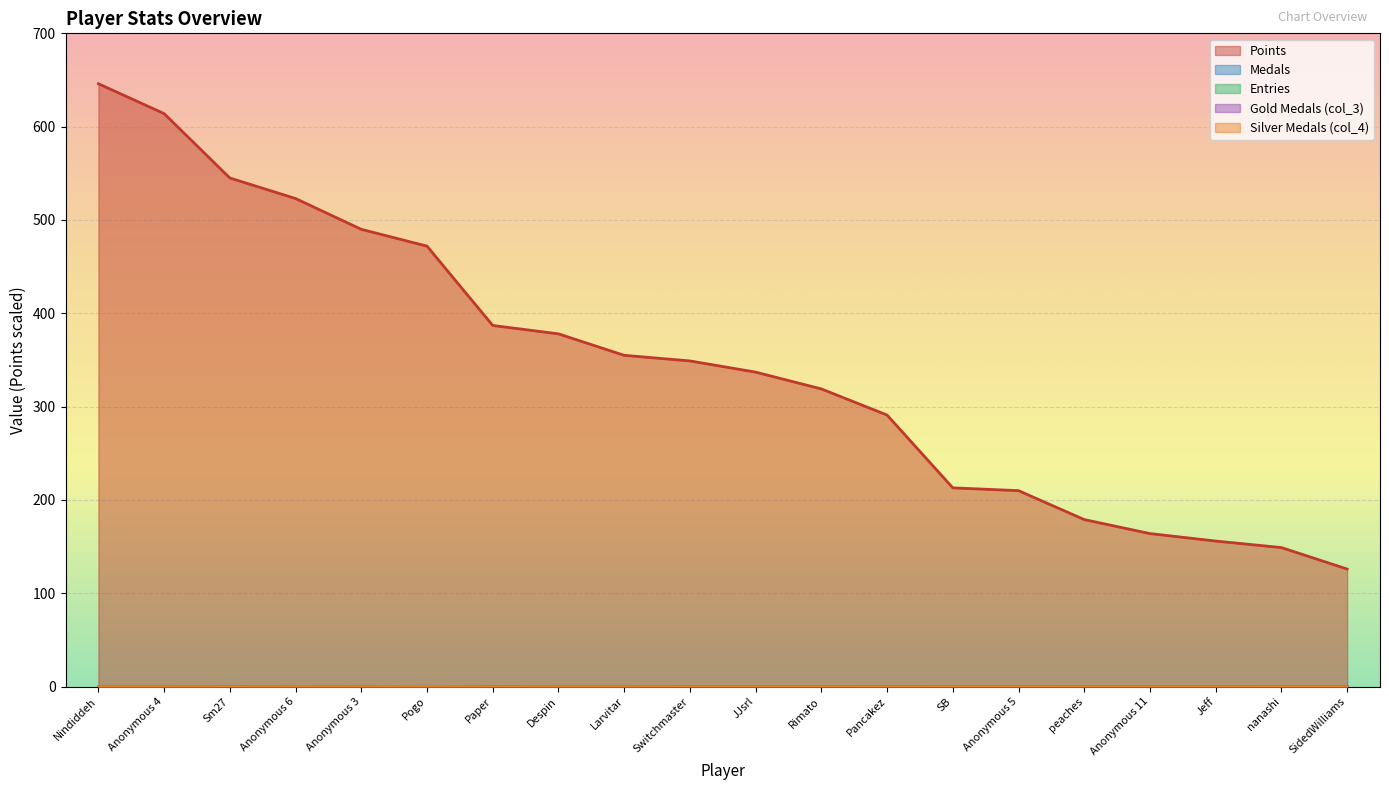

What is the sum of all Points values?

6903.0